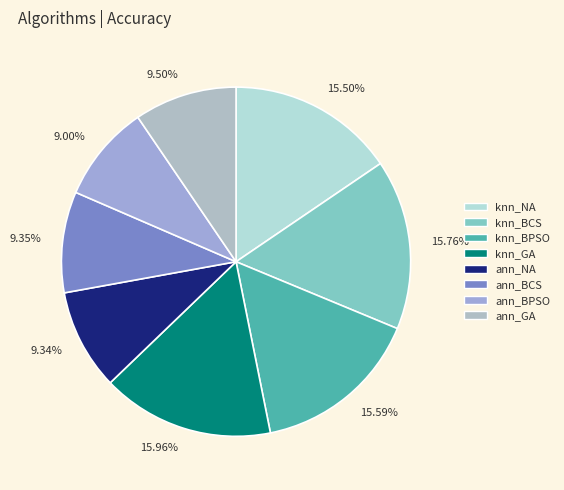

What percentage is the knn_GA slice, to the nearest percent?

16%